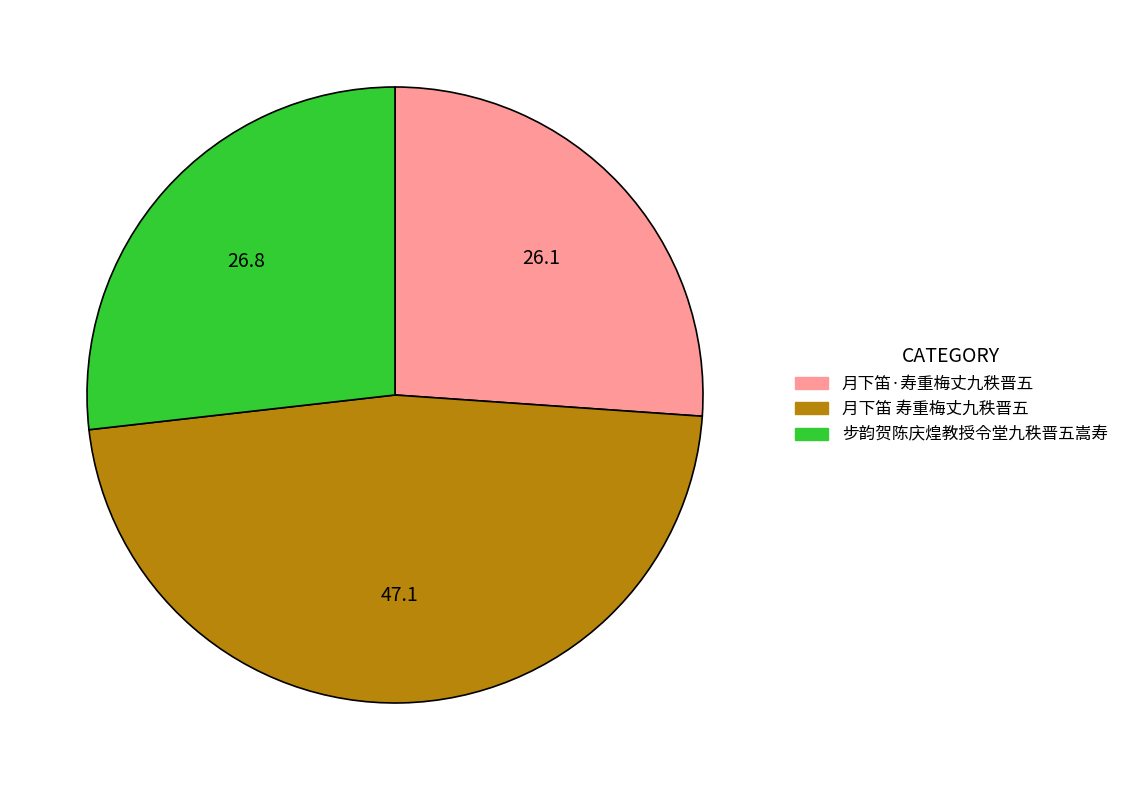

Combined, do 步韵贺陈庆煌教授令堂九秩晋五嵩寿 and 月下笛 寿重梅丈九秩晋五 account for over 50%?

Yes